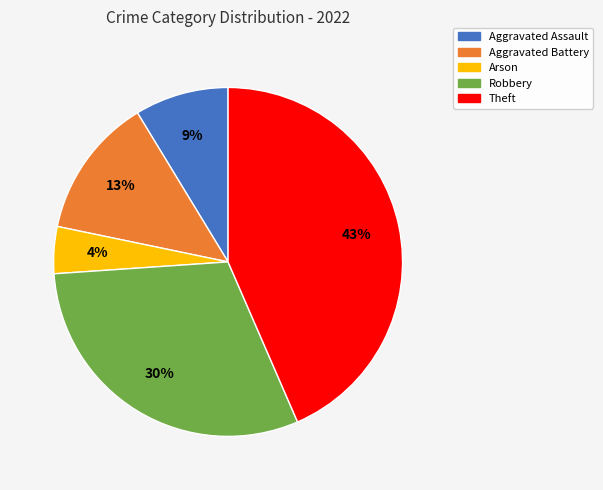

How many slices are in this pie chart?

5